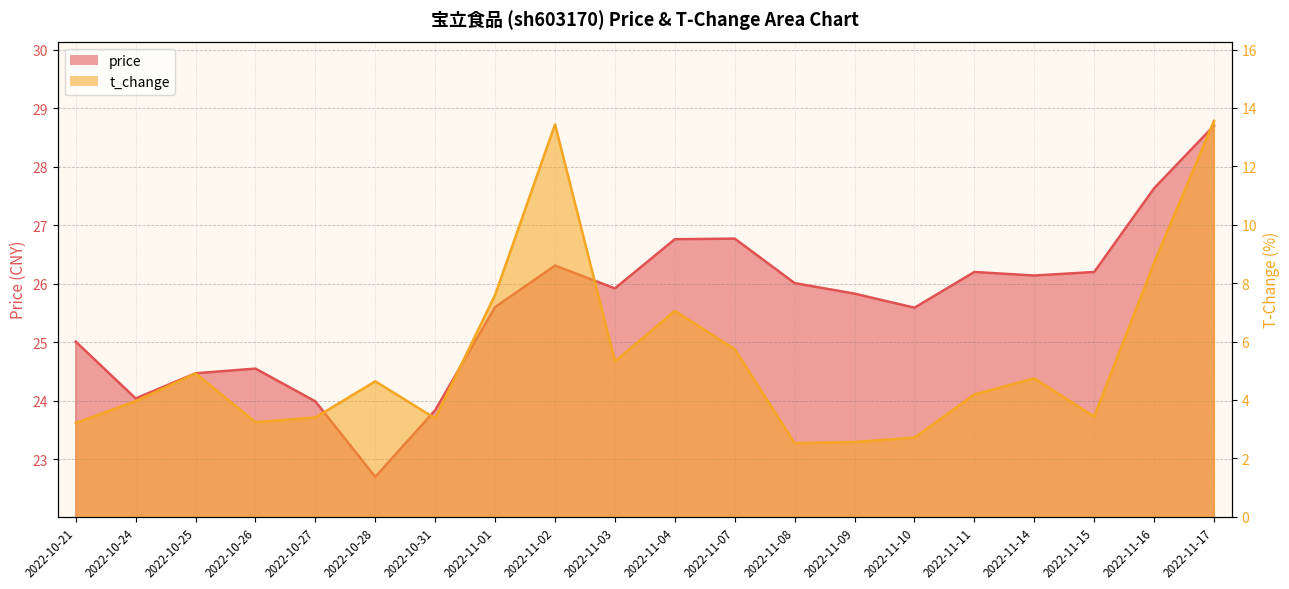

Rank the series by their average value, from lowest to highest.

t_change, price